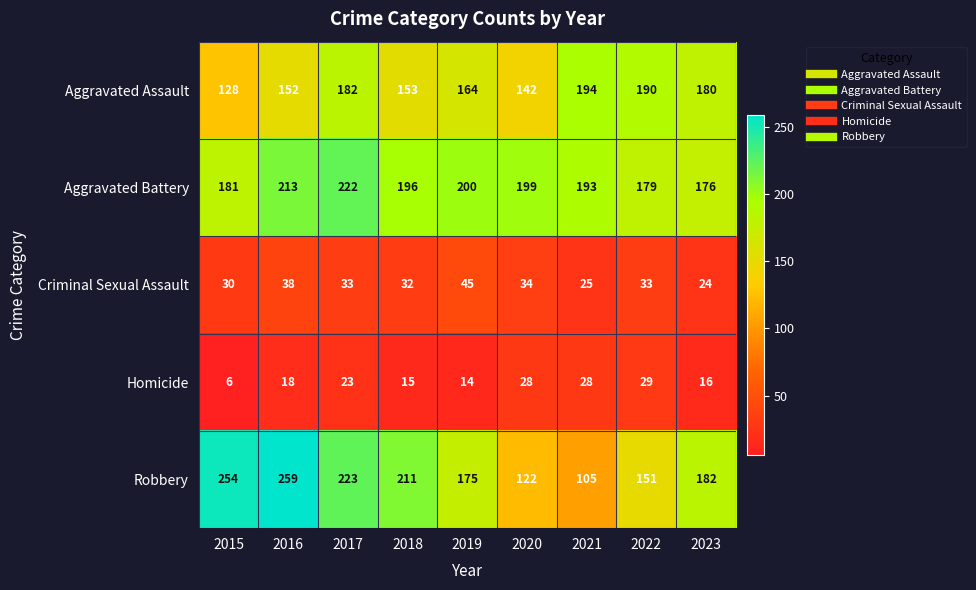

Is it true that Criminal Sexual Assault equals 14 at 2019?

False